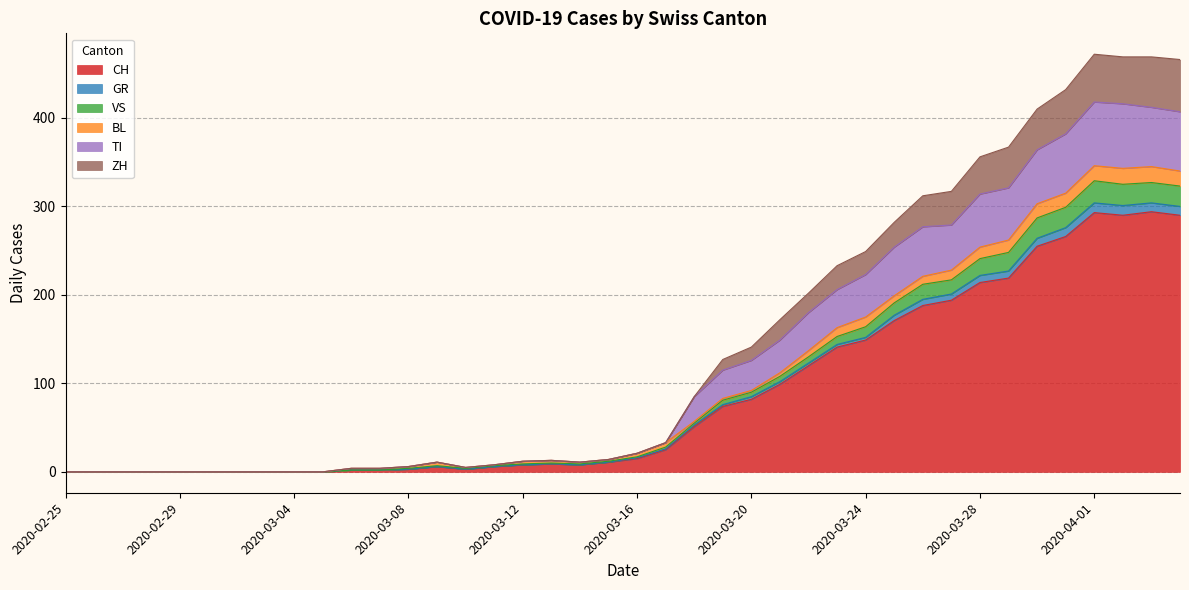

True or false: GR and CH intersect in this chart.

False